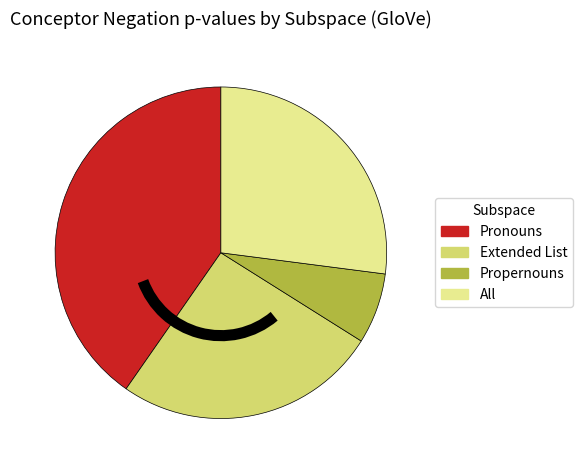

Which has a higher value, Propernouns or All?

All